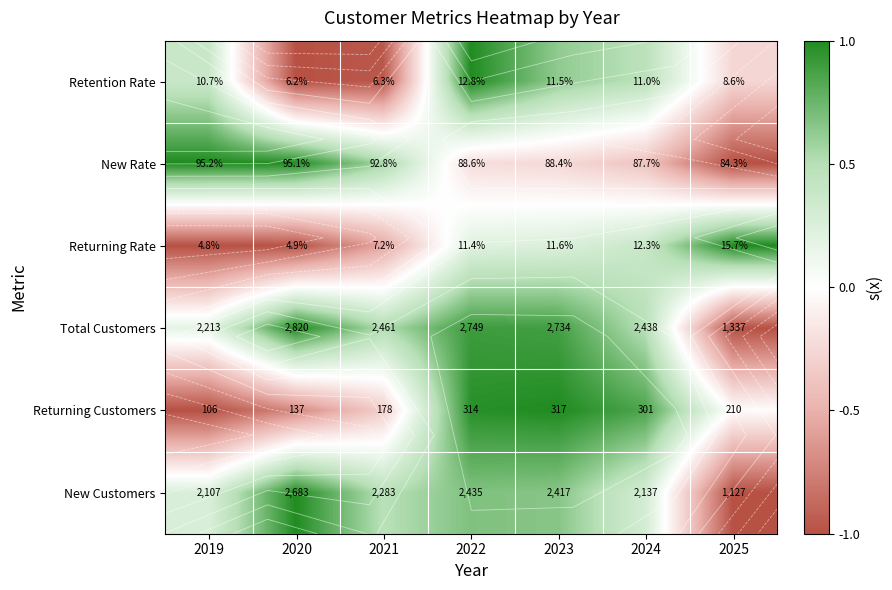

The value of Retention Rate at 2023 is 0.1. True or false?

False